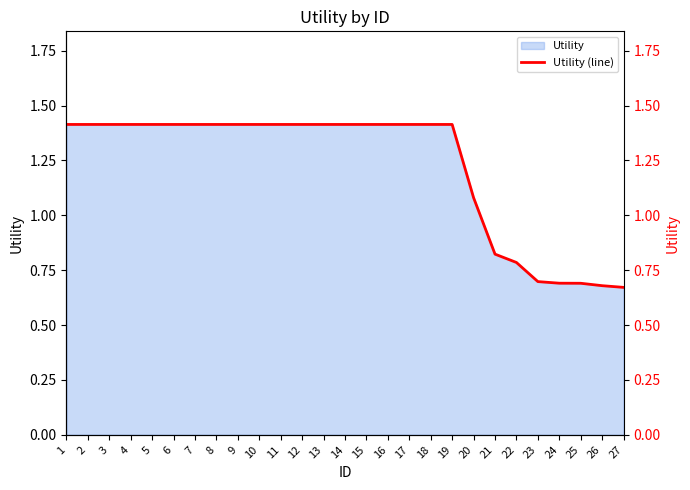

Reading right to left, transcribe all the data shown in this chart.

27=0.7	26=0.7	25=0.7	24=0.7	23=0.7	22=0.8	21=0.8	20=1.1	19=1.4	18=1.4	17=1.4	16=1.4	15=1.4	14=1.4	13=1.4	12=1.4	11=1.4	10=1.4	9=1.4	8=1.4	7=1.4	6=1.4	5=1.4	4=1.4	3=1.4	2=1.4	1=1.4